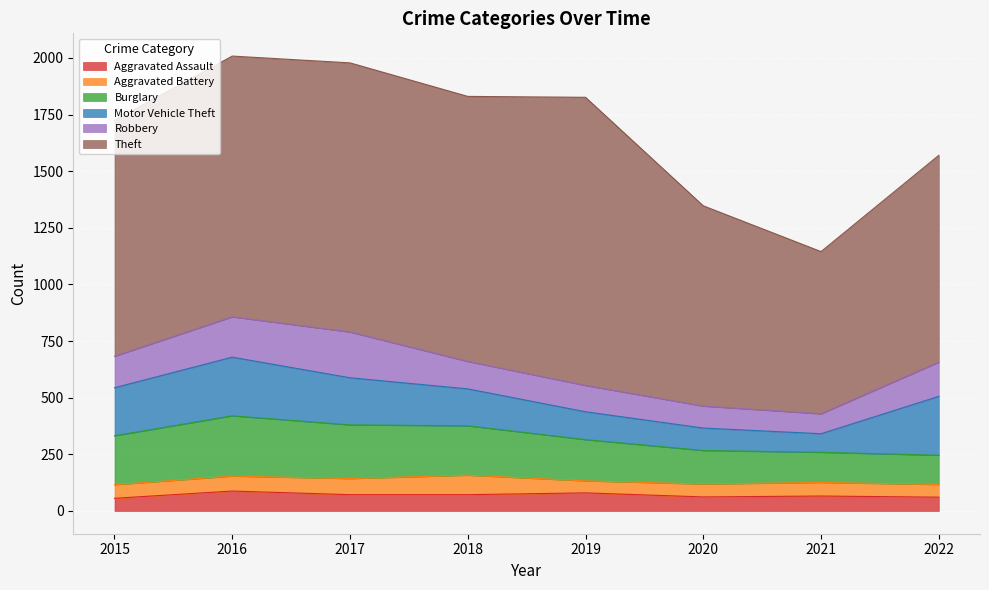

Which series has the largest total across all categories?

Theft